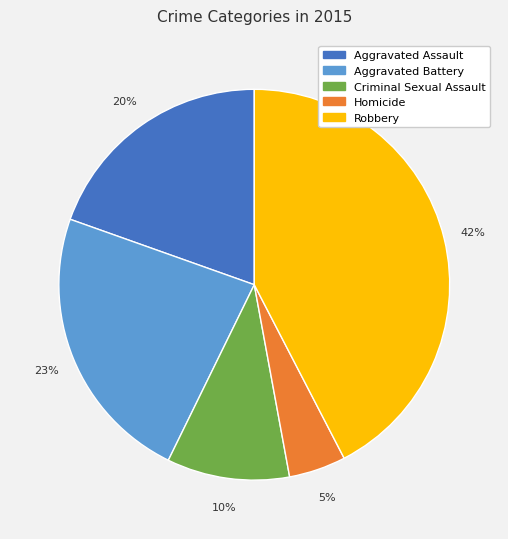

To the nearest percent, what portion does Homicide represent?

5%